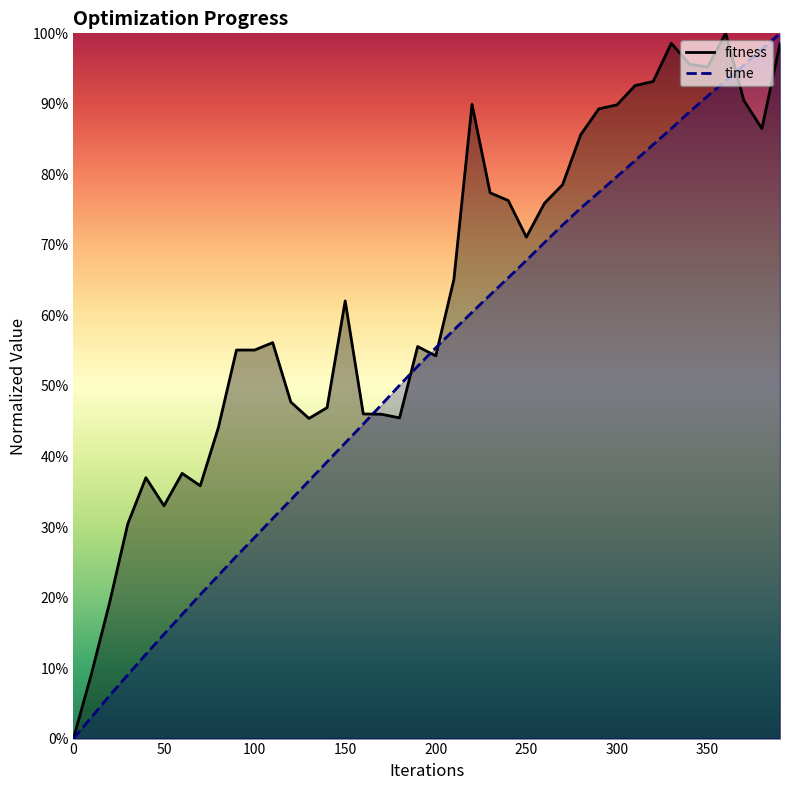

Reading right to left, transcribe all the data shown in this chart.

fitness: 390=1.0	380=0.9	370=0.9	360=1.0	350=1.0	340=1.0	330=1.0	320=0.9	310=0.9	300=0.9	290=0.9	280=0.9	270=0.8	260=0.8	250=0.7	240=0.8	230=0.8	220=0.9	210=0.7	200=0.5	190=0.6	180=0.5	170=0.5	160=0.5	150=0.6	140=0.5	130=0.5	120=0.5	110=0.6	100=0.6	90=0.6	80=0.4	70=0.4	60=0.4	50=0.3	40=0.4	30=0.3	20=0.2	10=0.1	0=0.0
time: 390=1.0	380=1.0	370=1.0	360=0.9	350=0.9	340=0.9	330=0.9	320=0.8	310=0.8	300=0.8	290=0.8	280=0.8	270=0.7	260=0.7	250=0.7	240=0.7	230=0.6	220=0.6	210=0.6	200=0.6	190=0.5	180=0.5	170=0.5	160=0.4	150=0.4	140=0.4	130=0.4	120=0.3	110=0.3	100=0.3	90=0.3	80=0.2	70=0.2	60=0.2	50=0.1	40=0.1	30=0.1	20=0.1	10=0.0	0=0.0